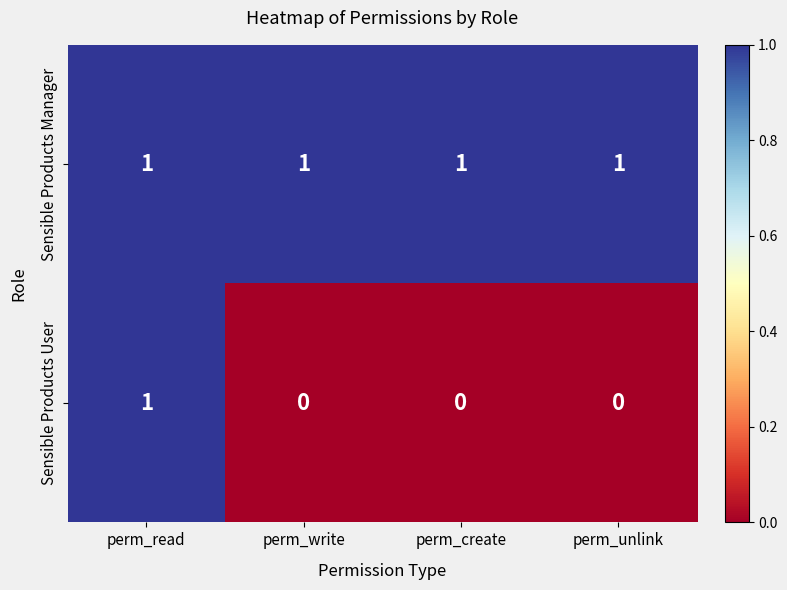

Which series changed the most between perm_read and perm_unlink?

Sensible Products User